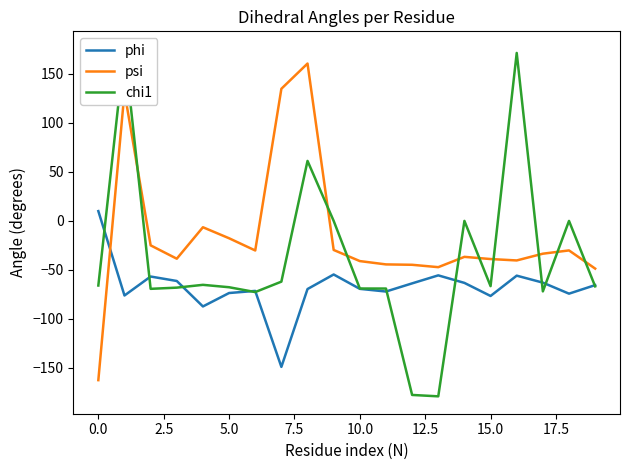

Which series has the largest total across all categories?

psi